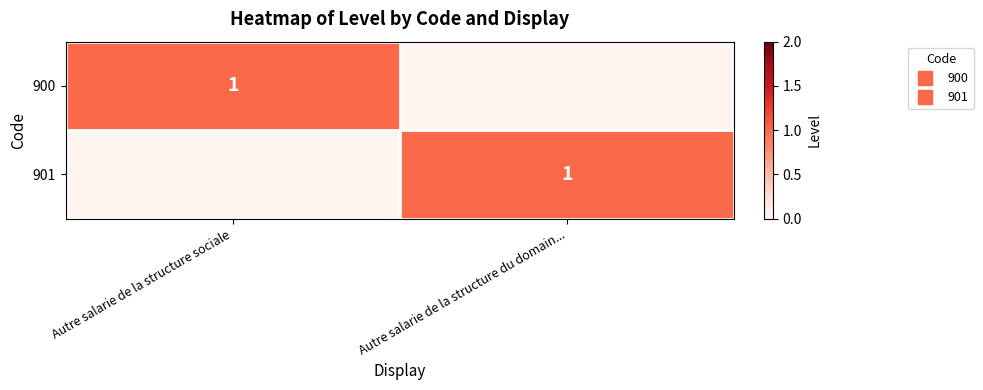

Is it true that 900 equals 1 at Autre salarie de la structure sociale?

False